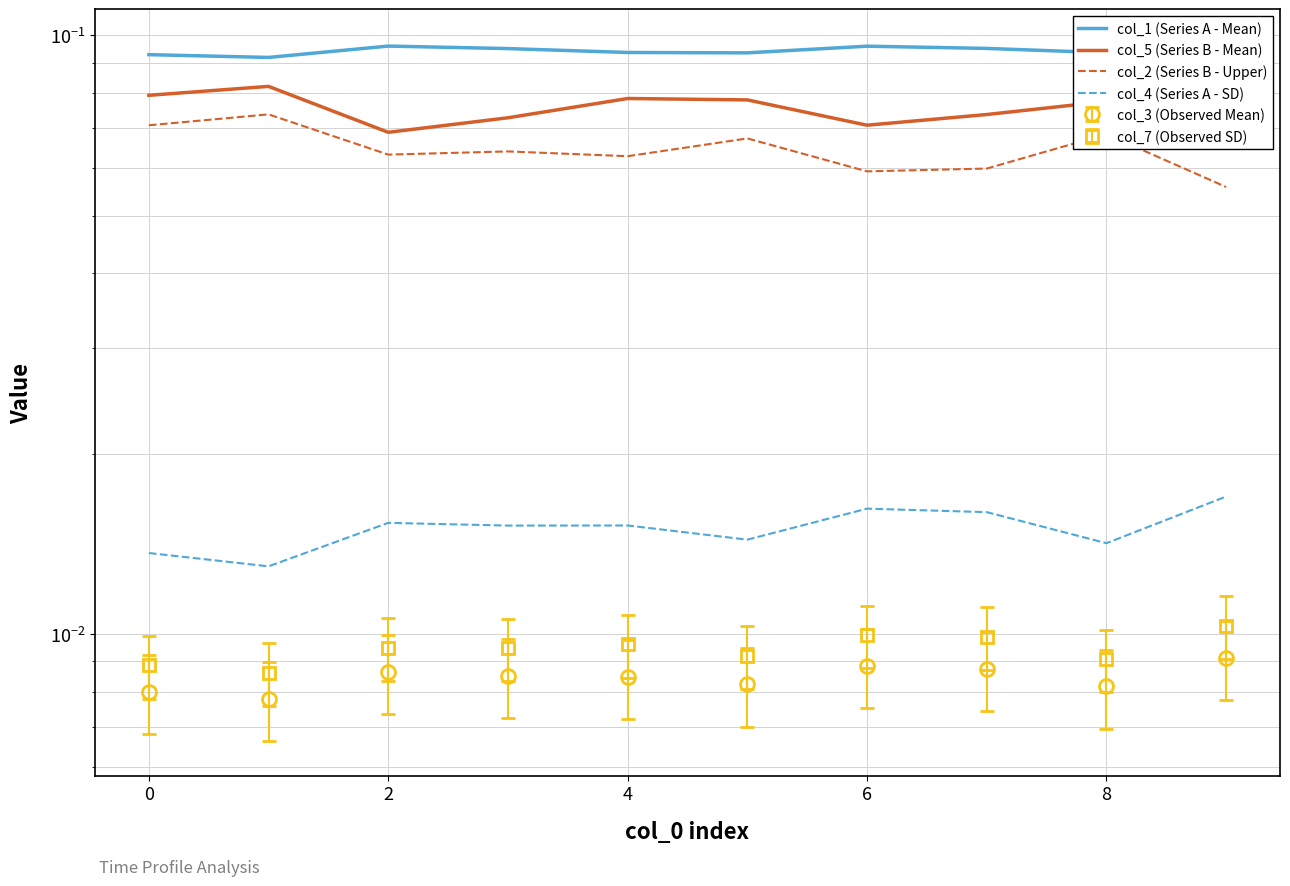

How many interior local valleys does the col_2 (Series B - Upper) series have?

3